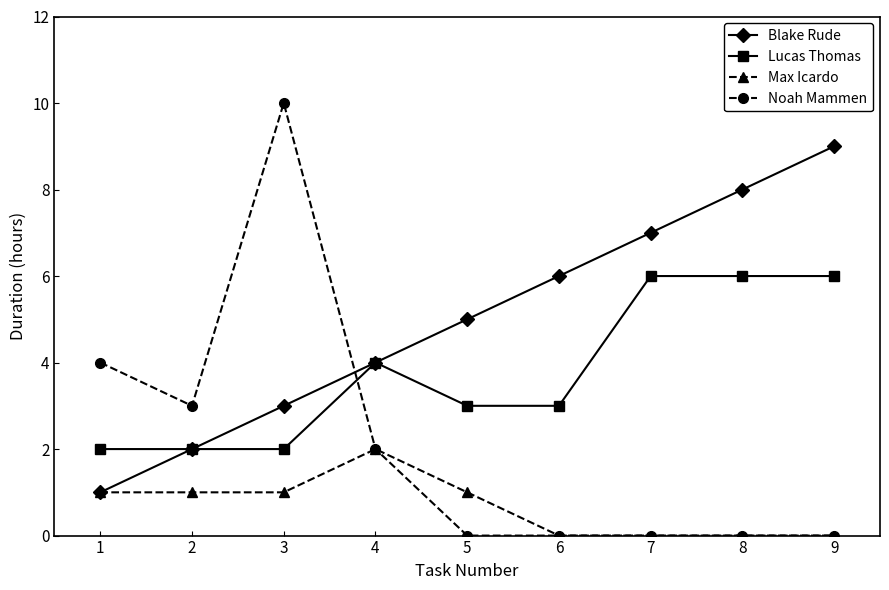

Reading left to right, extract all data points from this chart.

Blake Rude: 1=1	2=2	3=3	4=4	5=5	6=6	7=7	8=8	9=9
Lucas Thomas: 1=2	2=2	3=2	4=4	5=3	6=3	7=6	8=6	9=6
Max Icardo: 1=1	2=1	3=1	4=2	5=1	6=0	7=0	8=0	9=0
Noah Mammen: 1=4	2=3	3=10	4=2	5=0	6=0	7=0	8=0	9=0